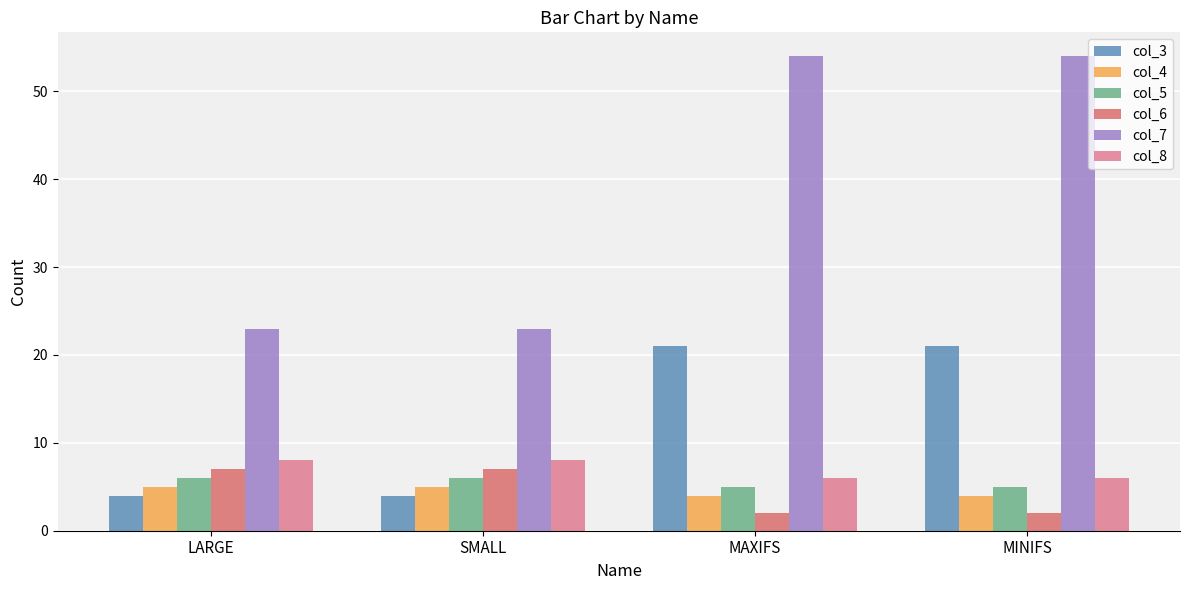

Is it true that col_7 equals 54 at MAXIFS?

True